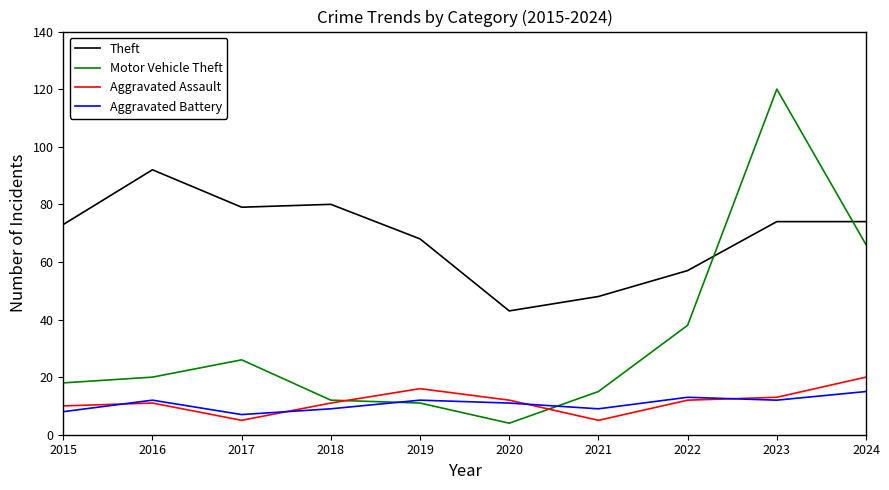

Reading left to right, extract all data points from this chart.

Theft: 2015=73	2016=92	2017=79	2018=80	2019=68	2020=43	2021=48	2022=57	2023=74	2024=74
Motor Vehicle Theft: 2015=18	2016=20	2017=26	2018=12	2019=11	2020=4	2021=15	2022=38	2023=120	2024=66
Aggravated Assault: 2015=10	2016=11	2017=5	2018=11	2019=16	2020=12	2021=5	2022=12	2023=13	2024=20
Aggravated Battery: 2015=8	2016=12	2017=7	2018=9	2019=12	2020=11	2021=9	2022=13	2023=12	2024=15